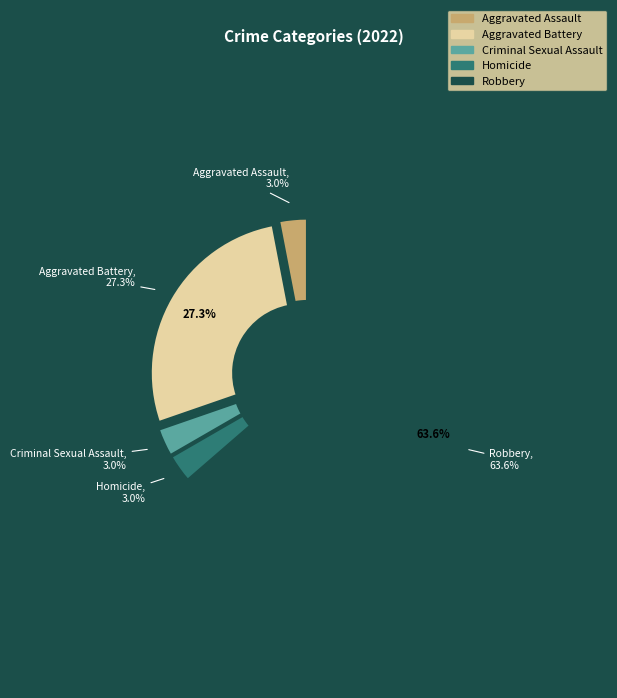

True or false: Robbery accounts for 52% of the total.

False